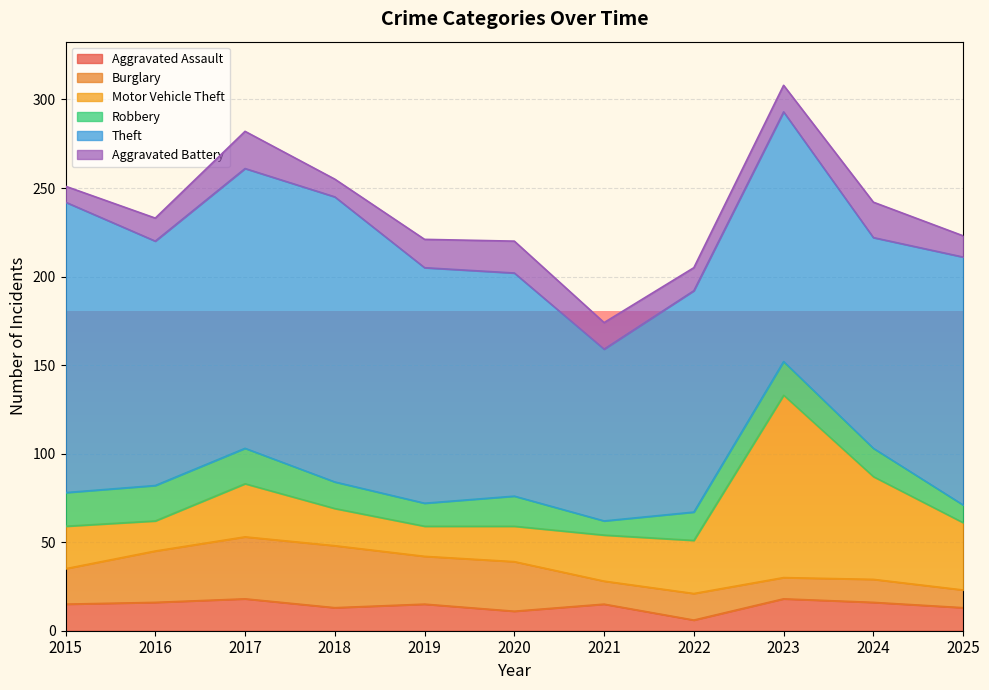

True or false: Theft and Burglary cross at least once.

False